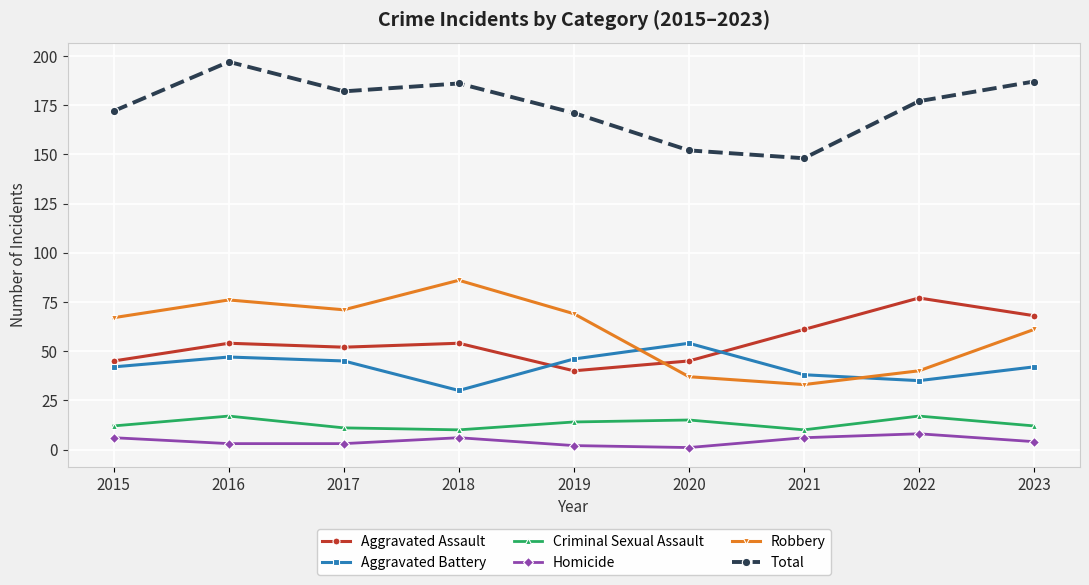

True or false: Robbery has a value of 22 at 2020.

False